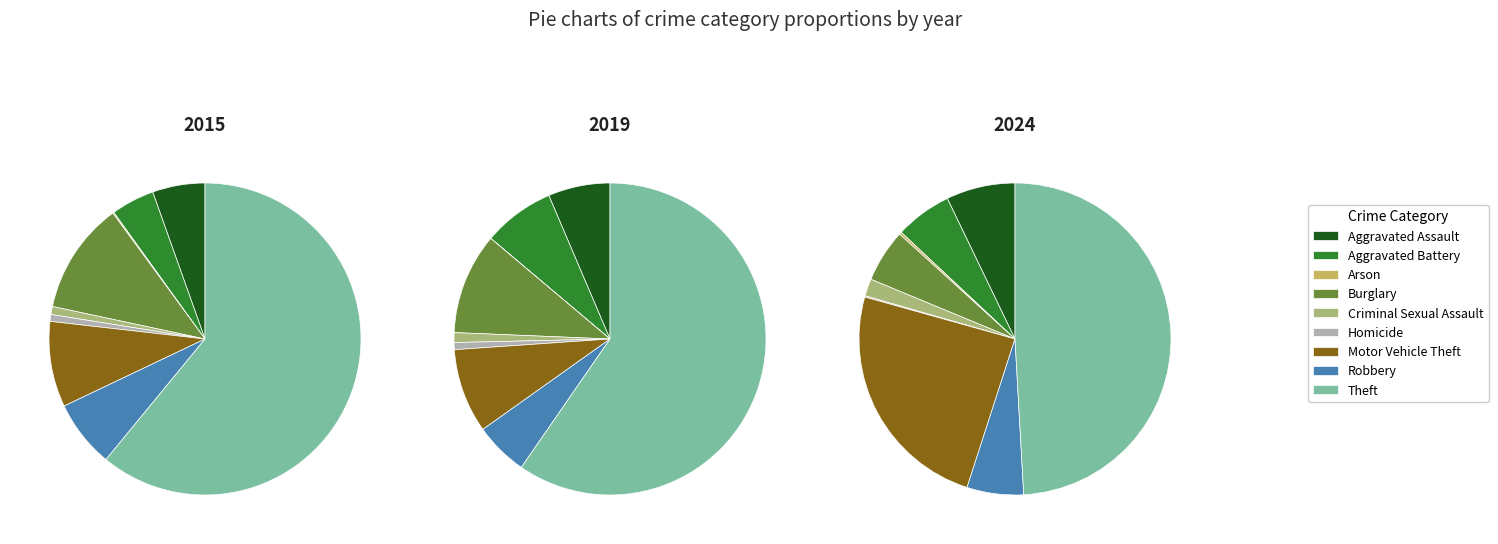

Is it true that Motor Vehicle Theft is 1% of the pie?

False